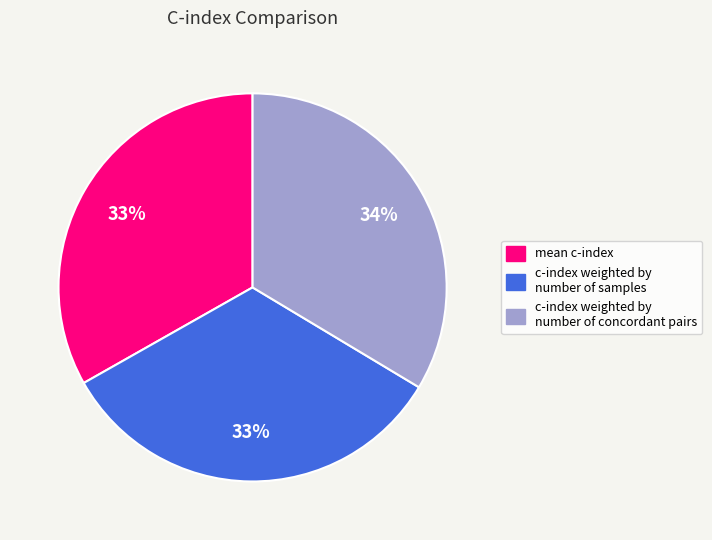

True or false: c-index weighted by number of samples accounts for 33% of the total.

True